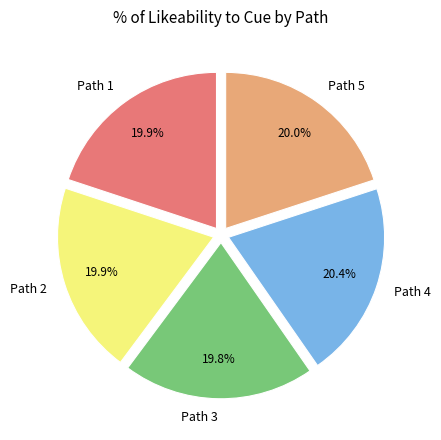

What portion of the pie excludes Path 1?

80.1%